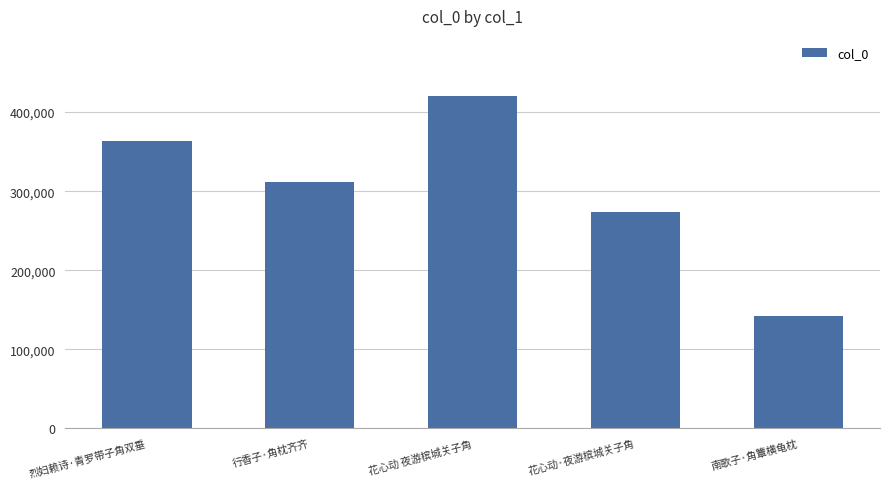

How many categories are shown in the chart?

5